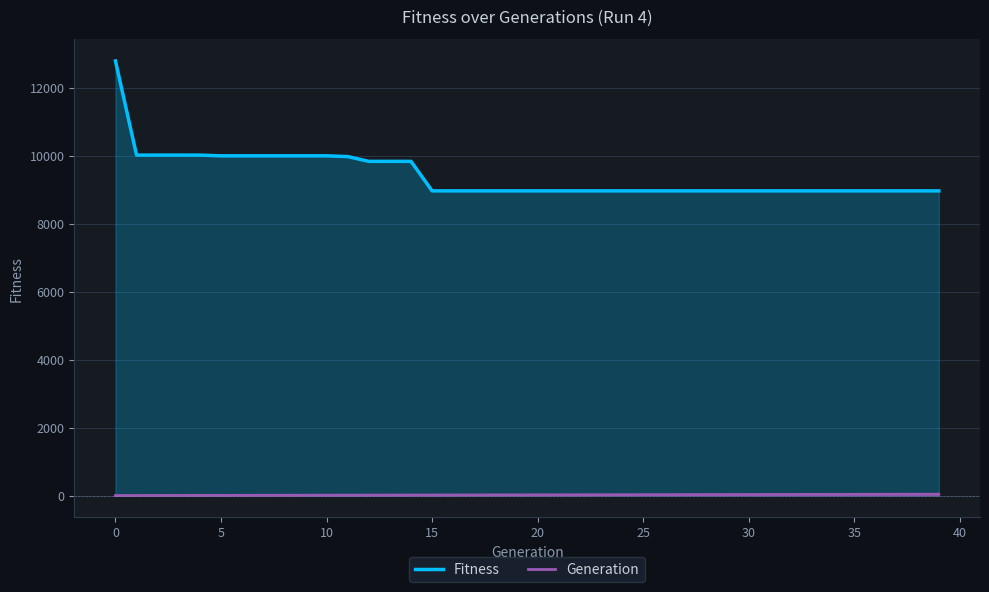

Rank the series at 20 from highest to lowest value.

Fitness, Generation